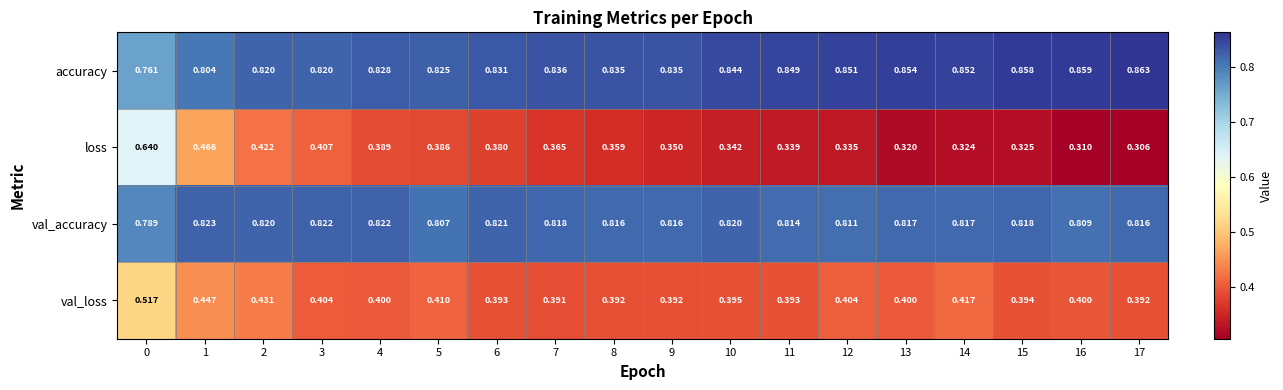

At 12, list the series in order from largest to smallest.

accuracy, val_accuracy, val_loss, loss